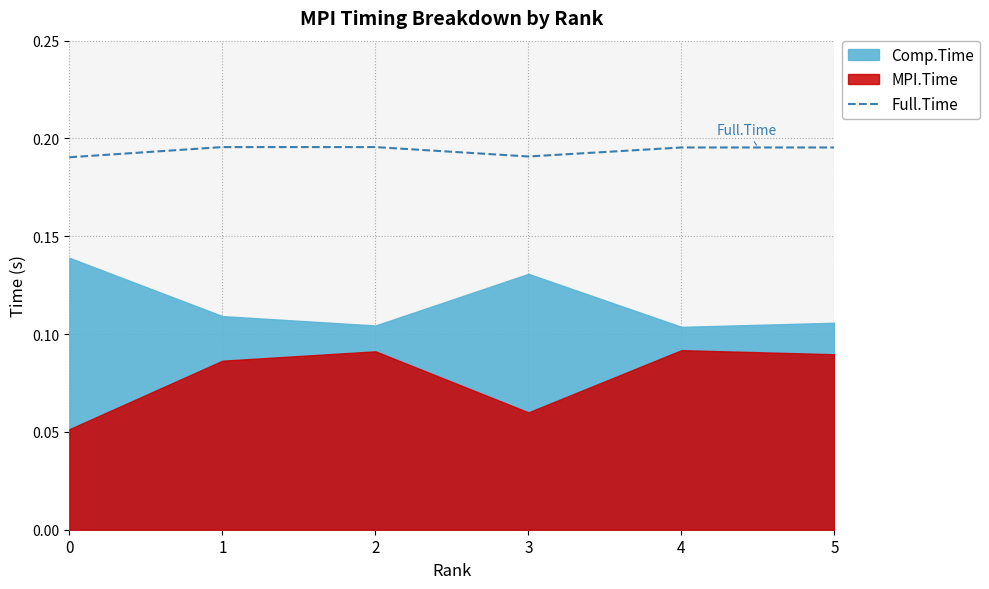

How many data points does each series have?

6